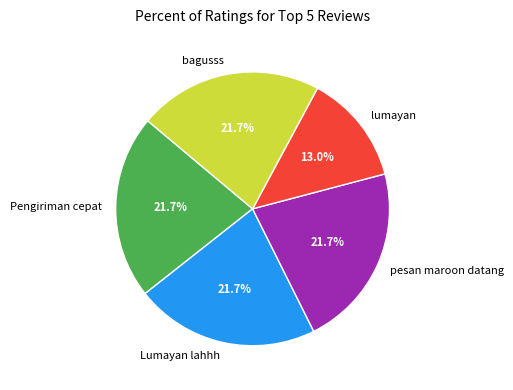

Does any single category account for the majority?

No